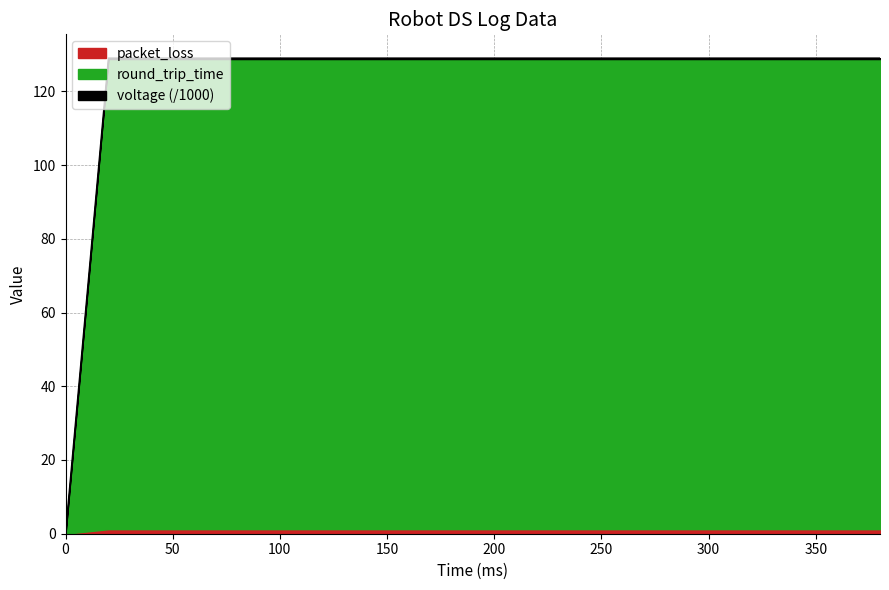

What is the average value of the round_trip_time series?

121.1